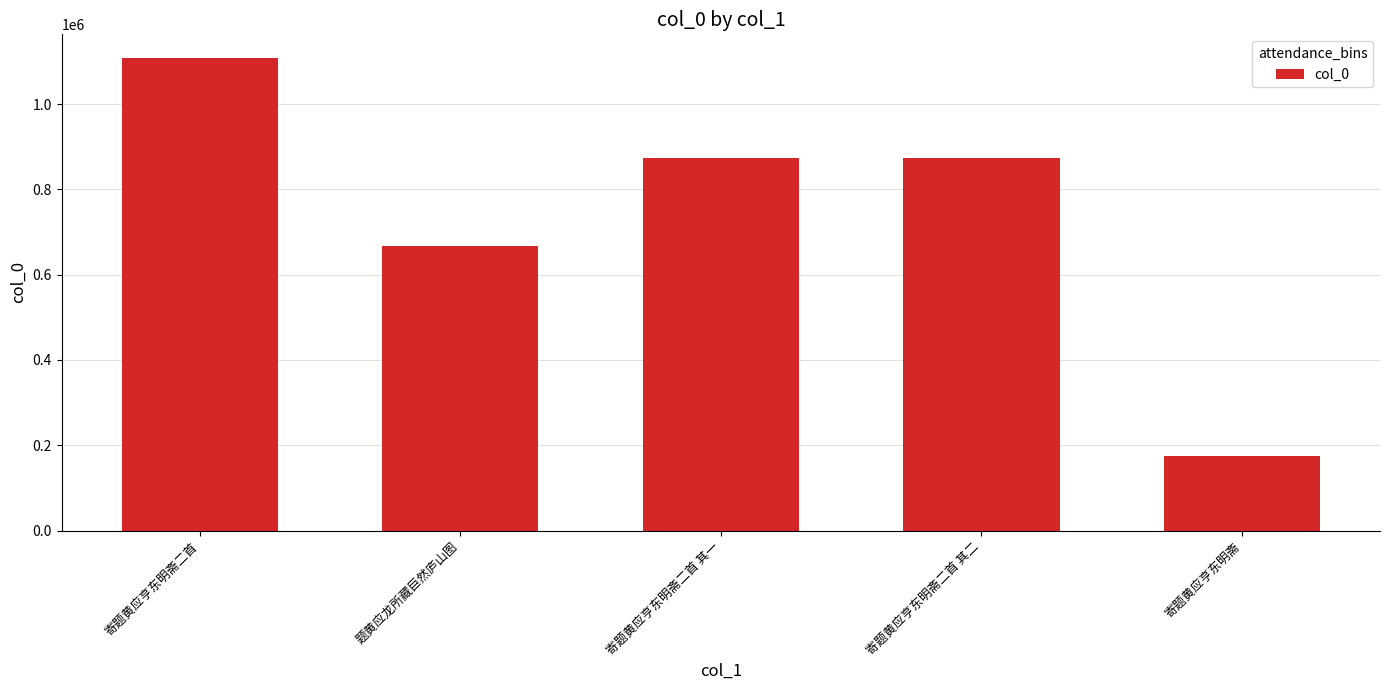

What is the sum of the values at 寄题黄应亨东明斋二首 其一 and 寄题黄应亨东明斋二首?

1981549